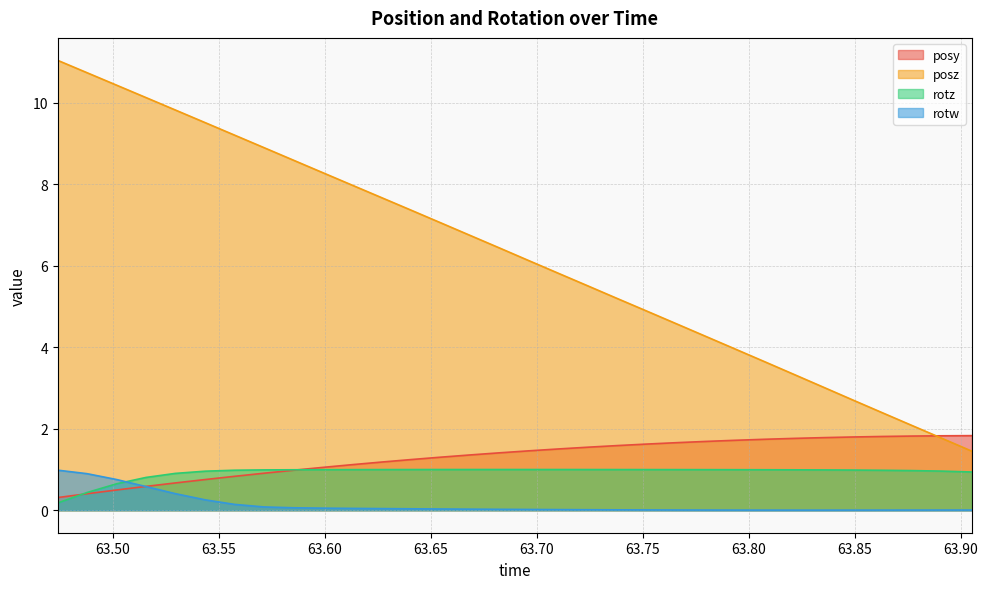

How many interior local valleys does the rotw series have?

1